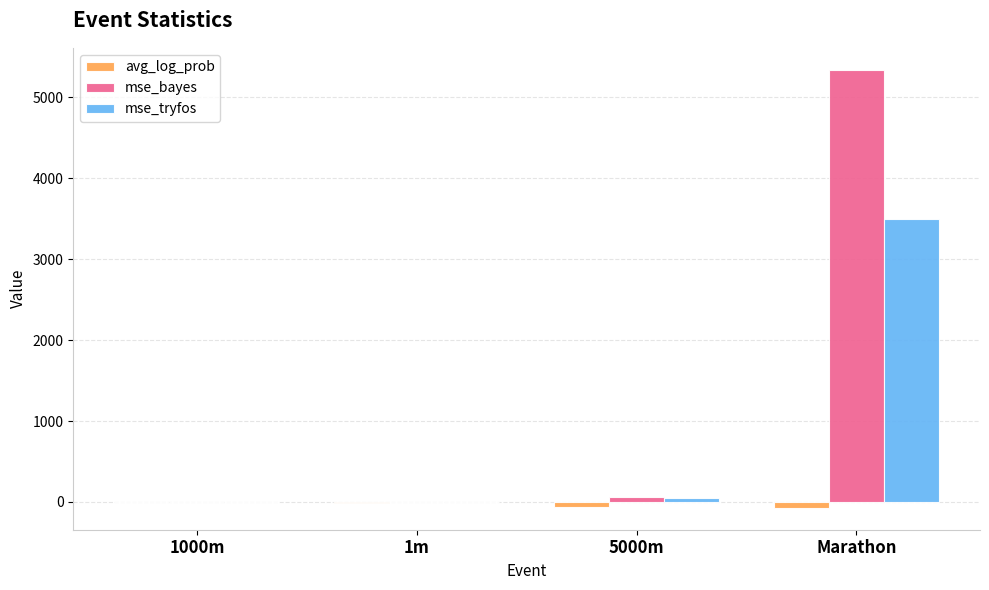

What is the spread (max minus min) of values at Marathon?

5413.4